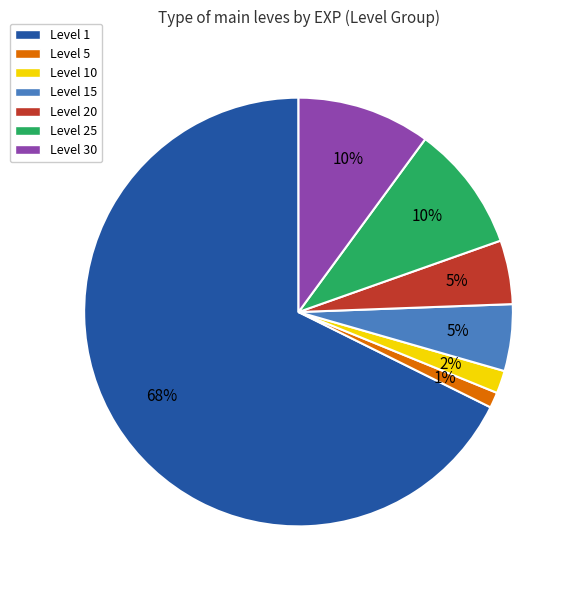

To the nearest percent, what is the average slice percentage?

14%